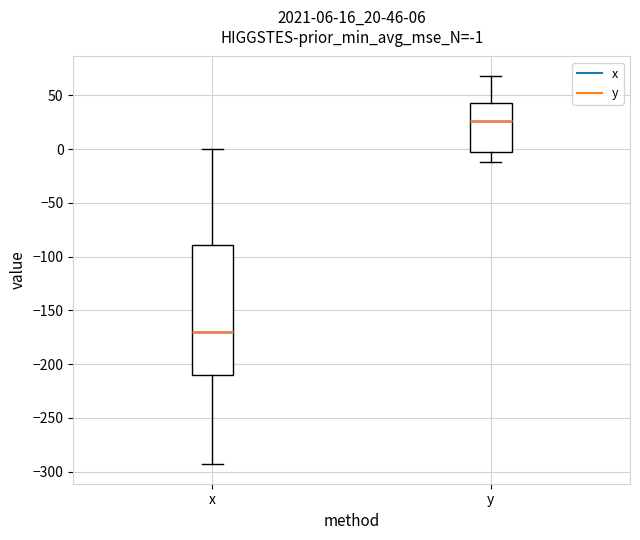

Which box has the lowest median line?

x